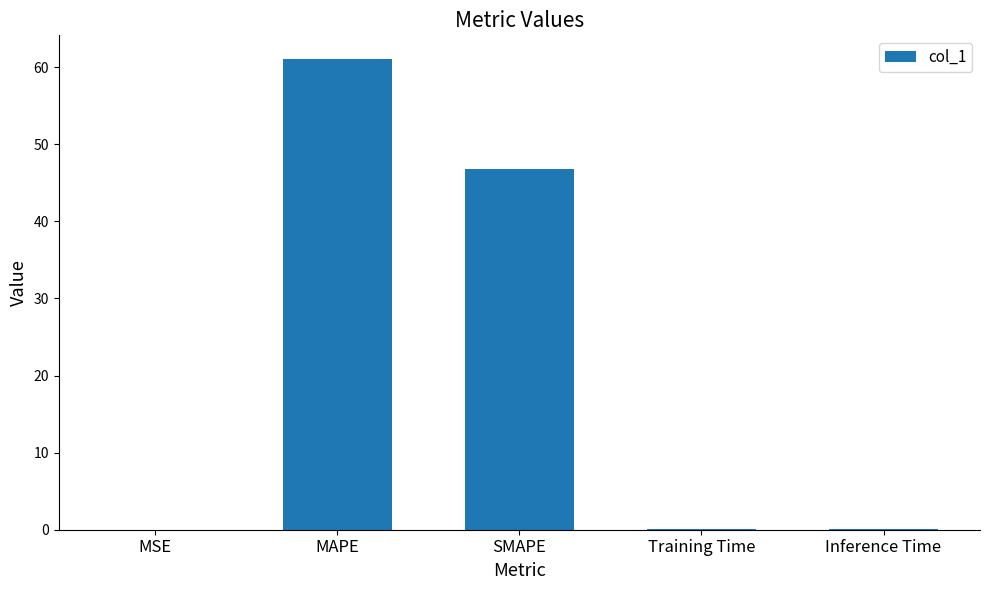

How many distinct data groups are displayed?

1